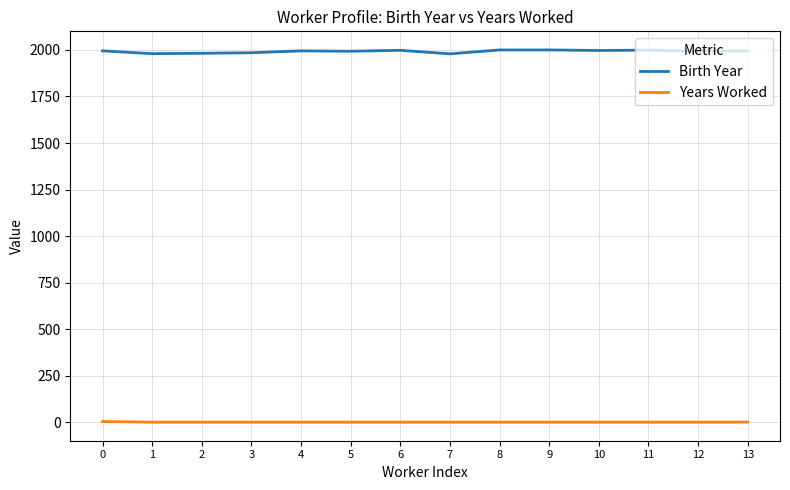

Is the value of Years Worked at 13 greater than the value of Birth Year at 0?

No